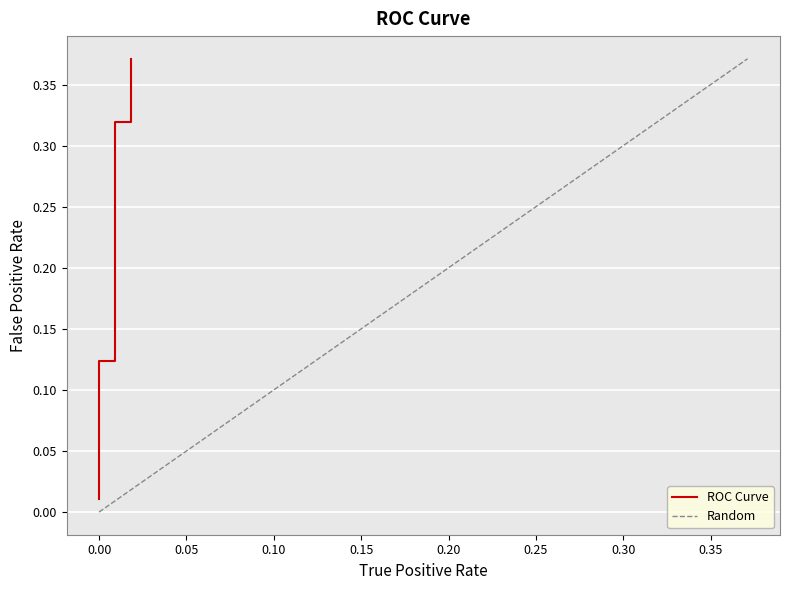

How many data points does each series have?

40